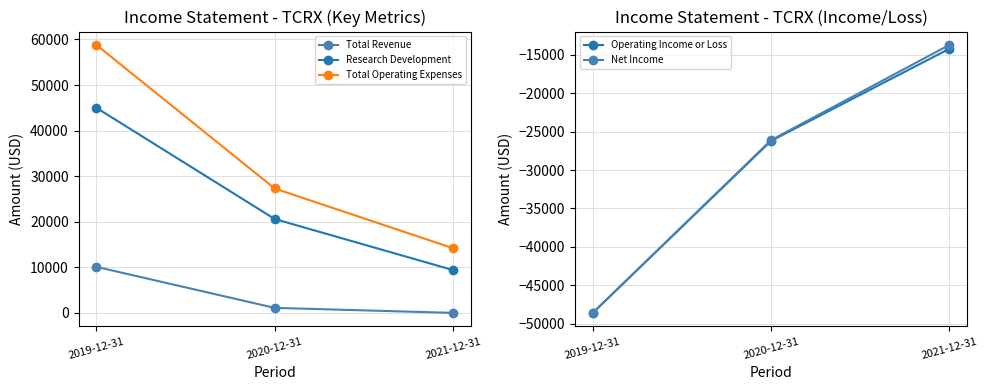

How many values in the Total Operating Expenses series are below 27300?

1